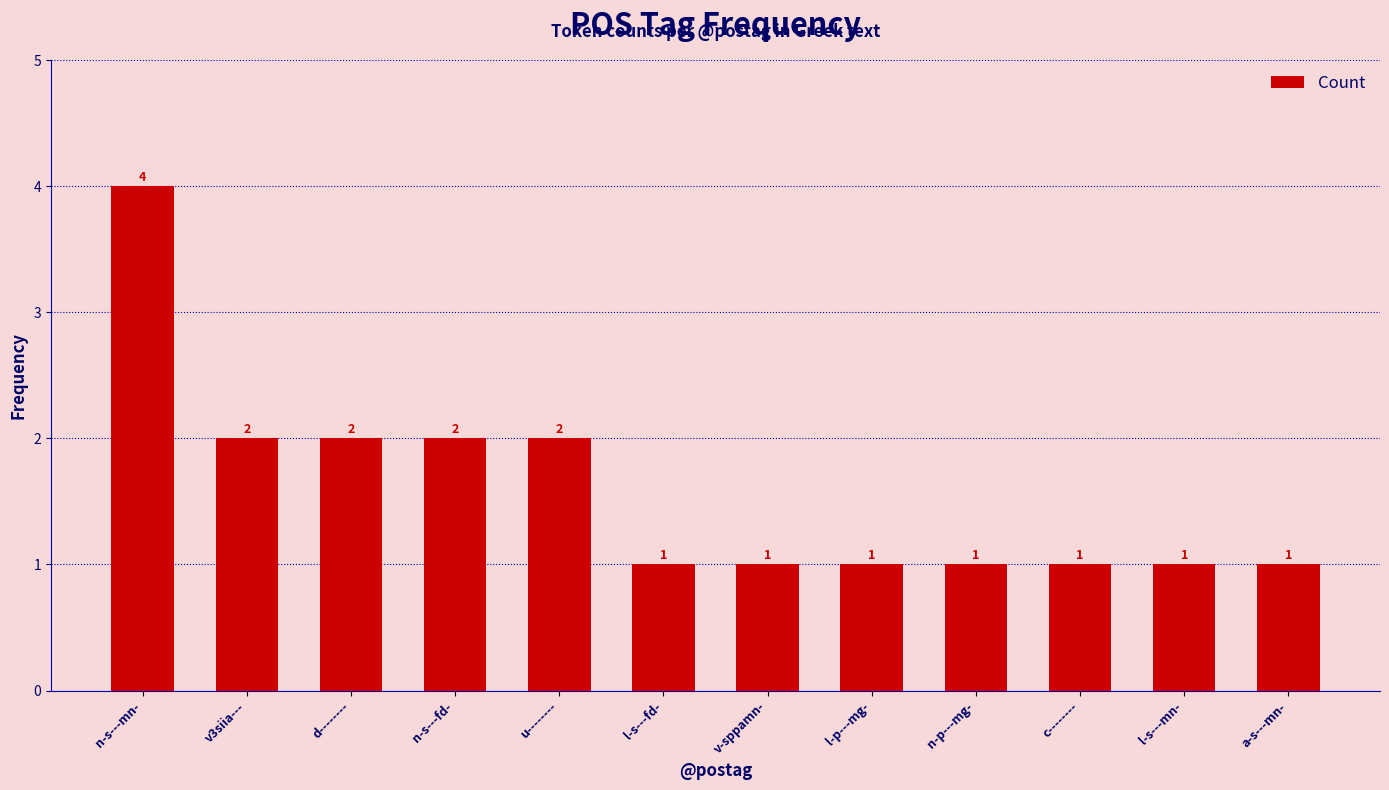

The chart shows a value of 1 at n-p---mg-. True or false?

True